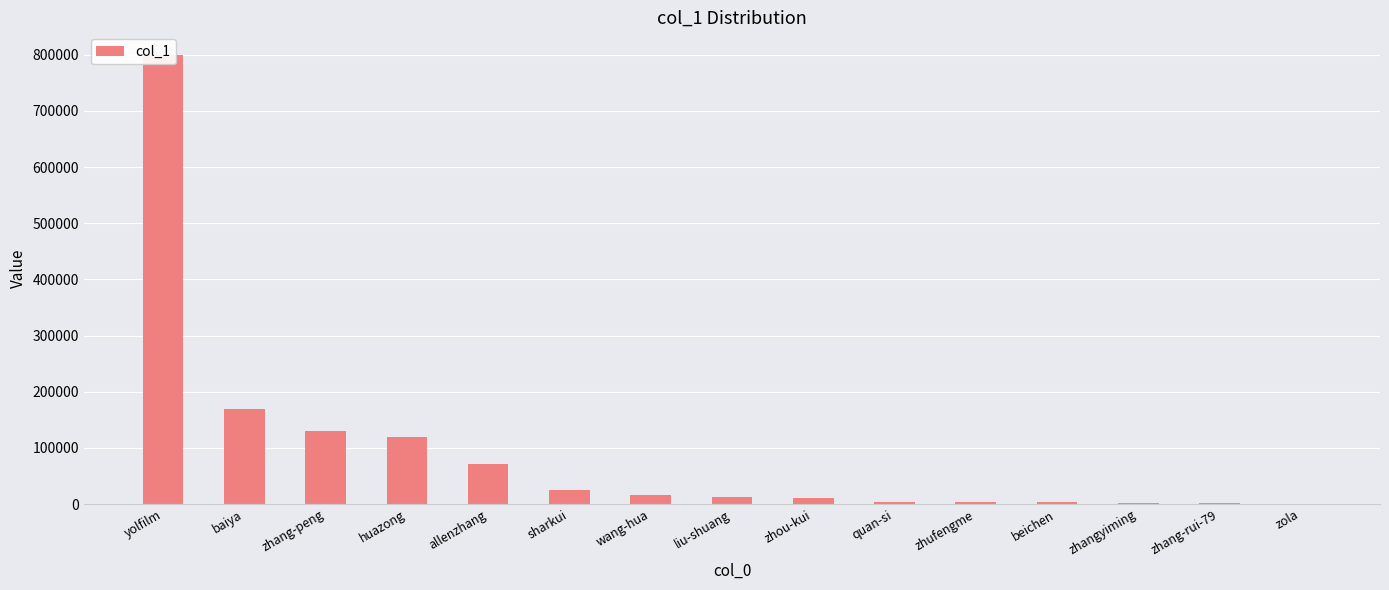

What is the approximate value at baiya, to the nearest 10?

168300